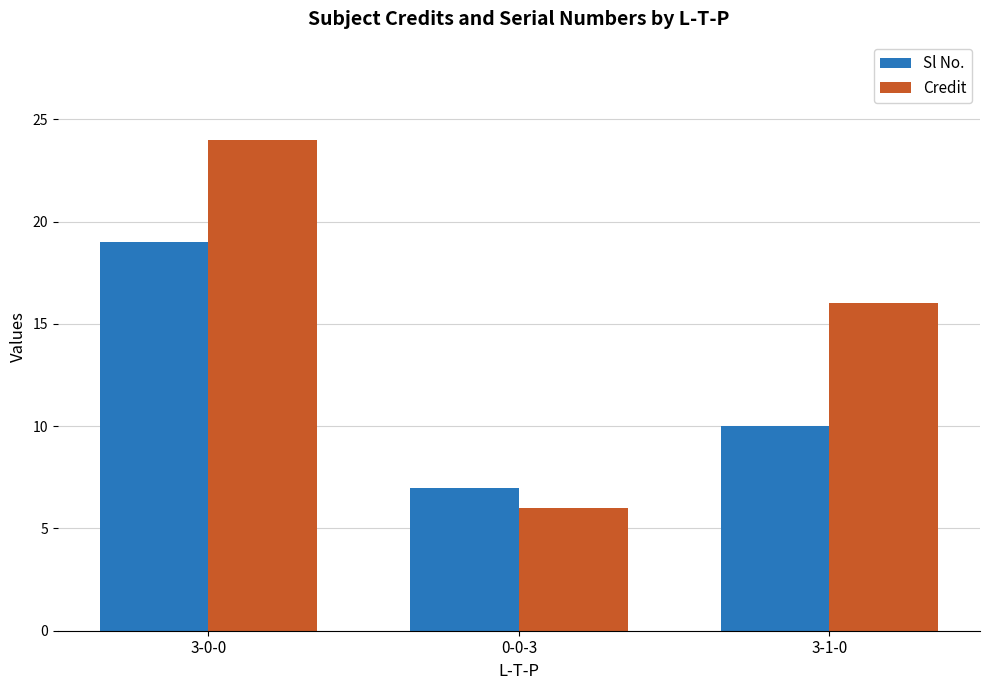

The Credit series shows 6 at 0-0-3. True or false?

True